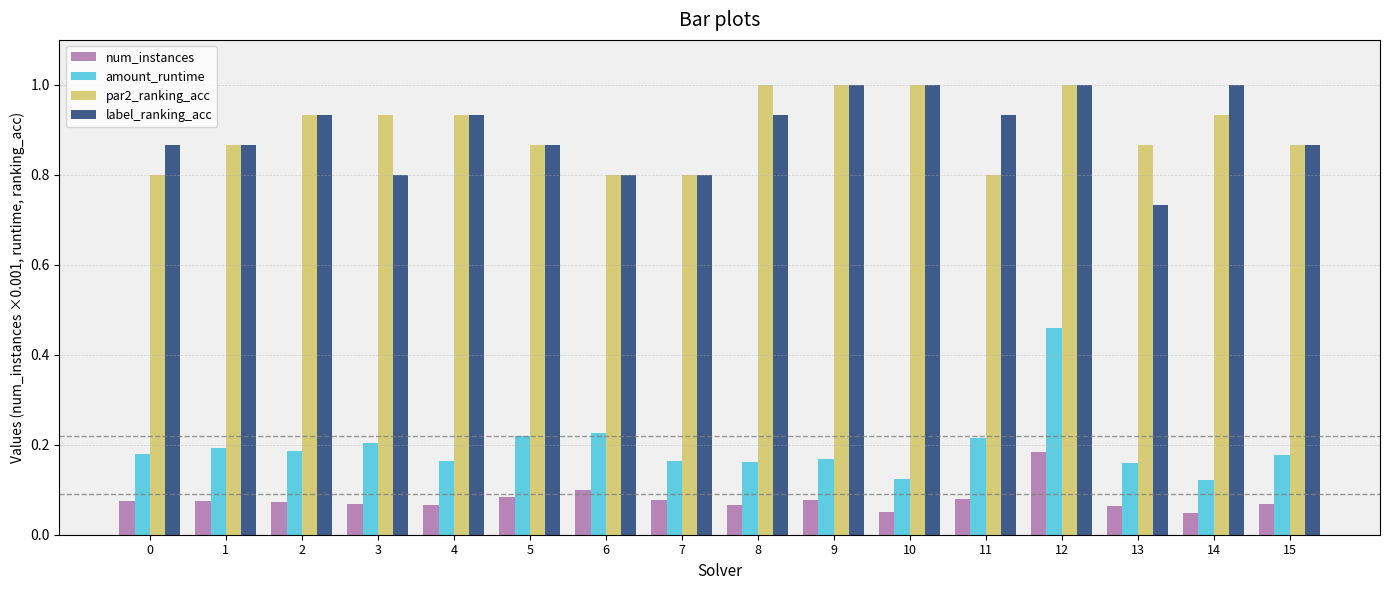

What is the sum of all num_instances values?

1.3